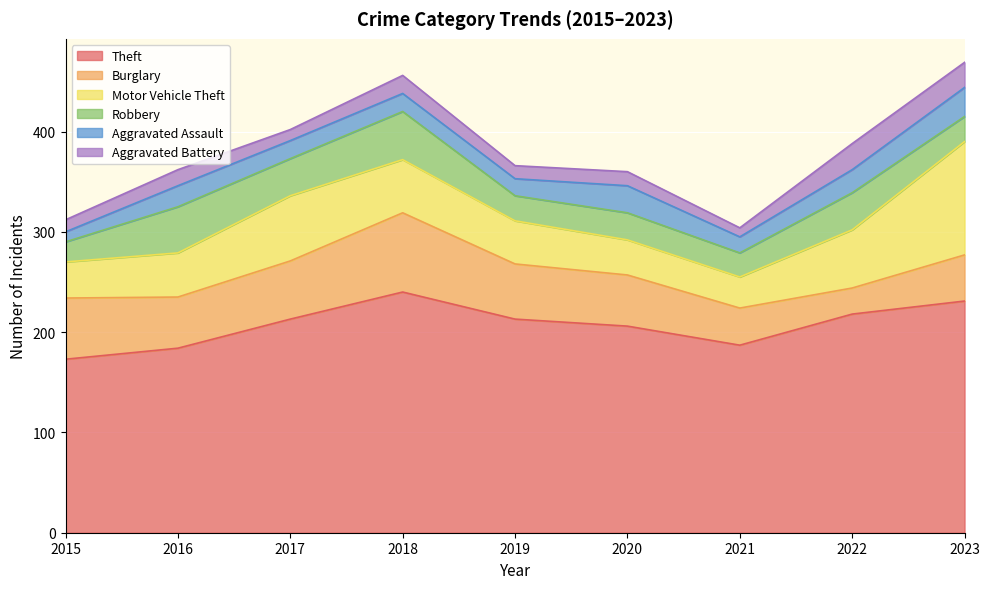

True or false: Aggravated Assault has a value of 6 at 2015.

False